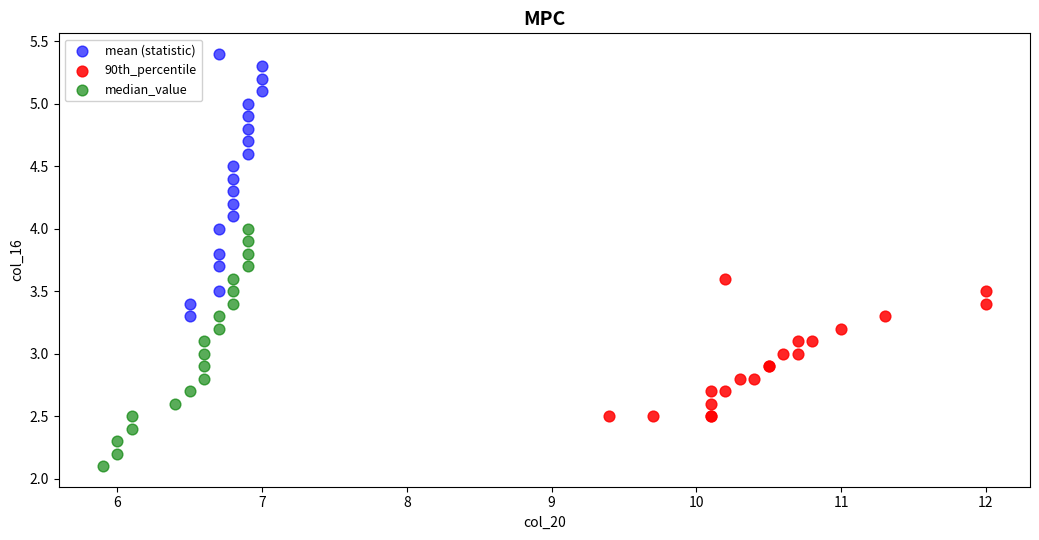

What are all the series names shown in the legend?

mean (statistic), 90th_percentile, median_value